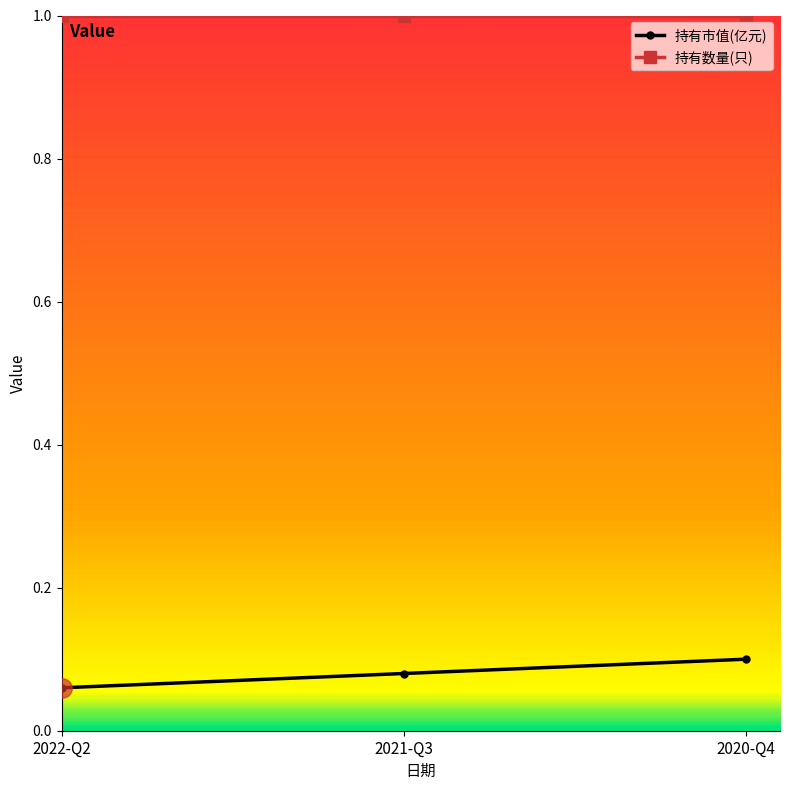

What value does the 持有数量(只) series have at 2022-Q2?

1.0